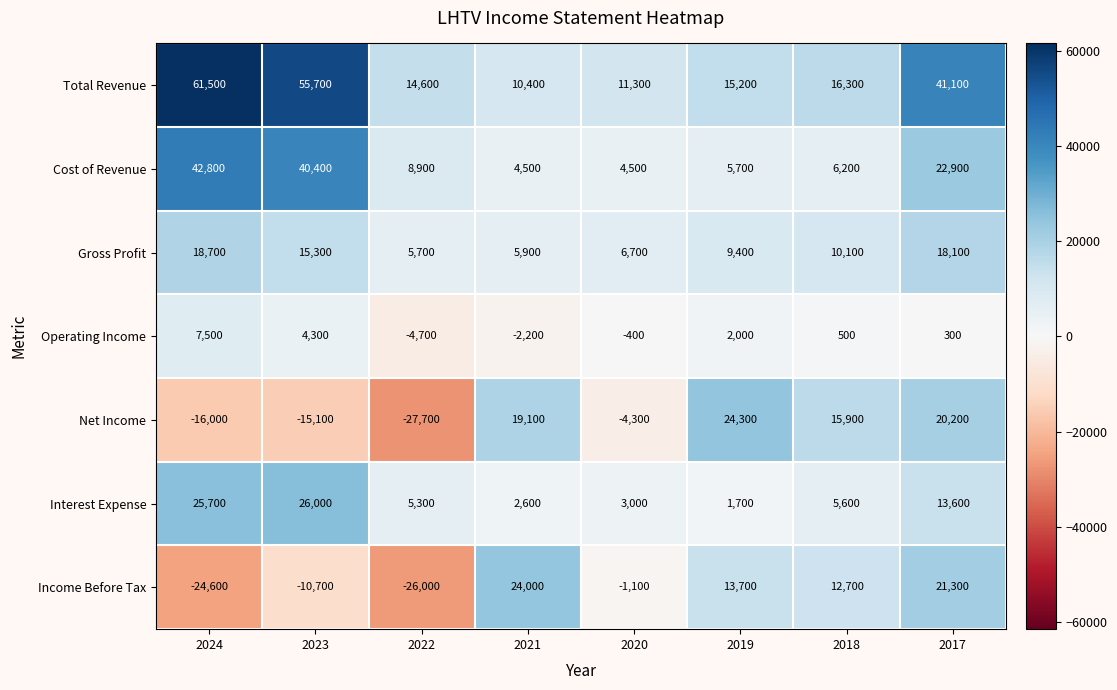

Which series has the widest spread of values?

Net Income